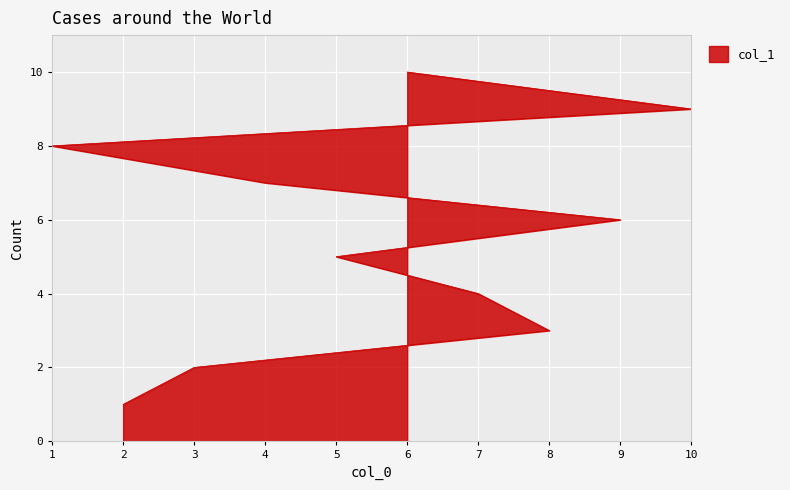

Between 6 and 1, which is larger?

6